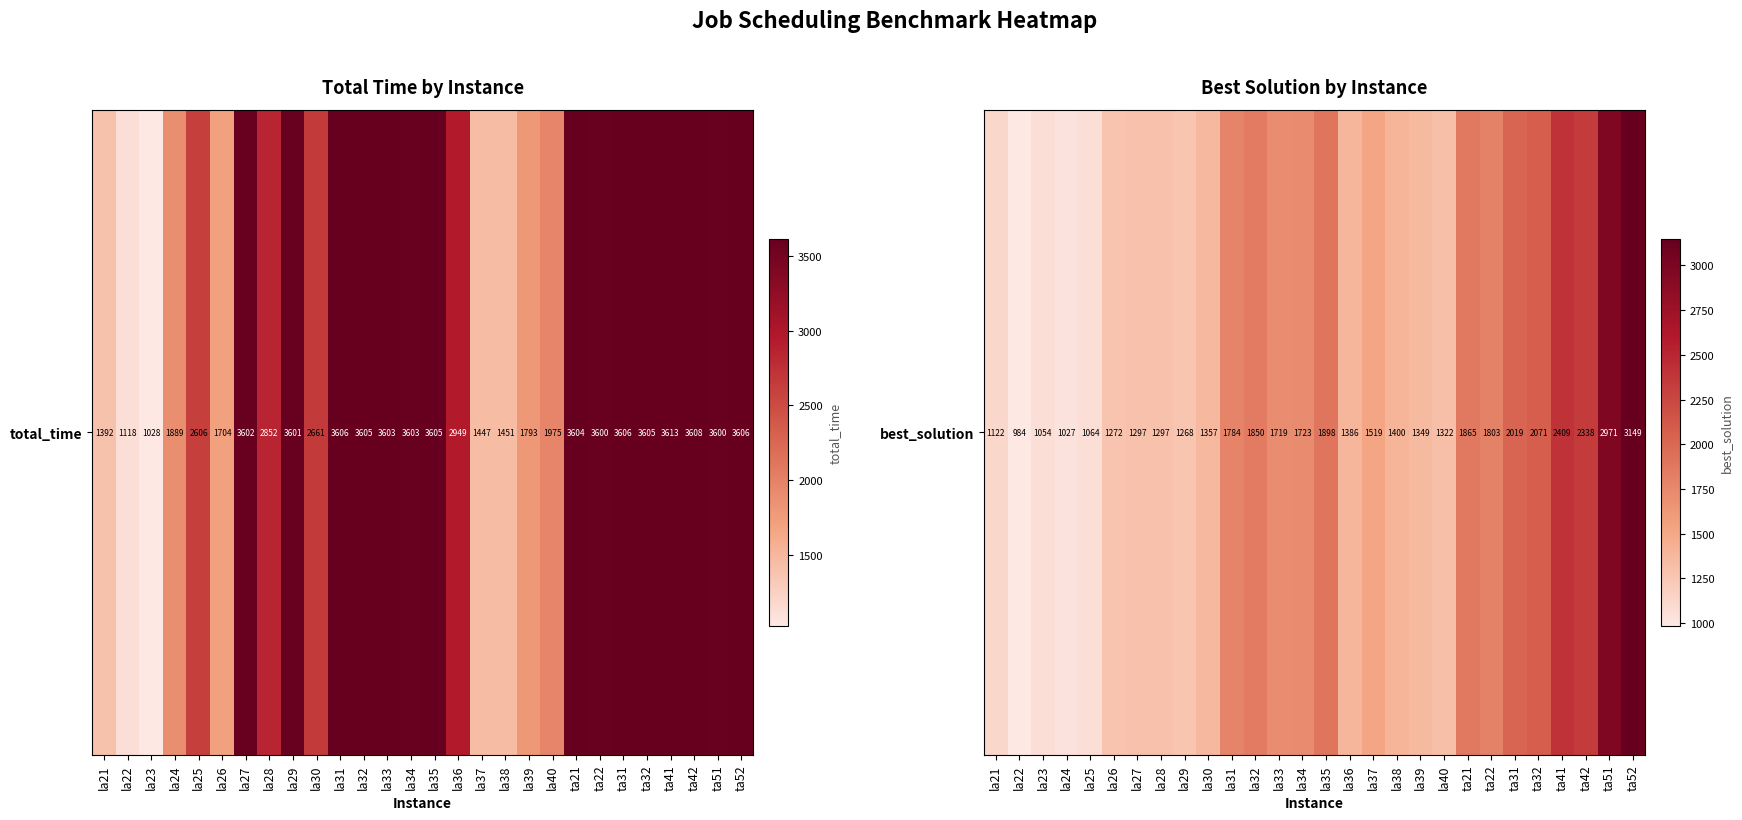

How many data points are less than 1519?

14